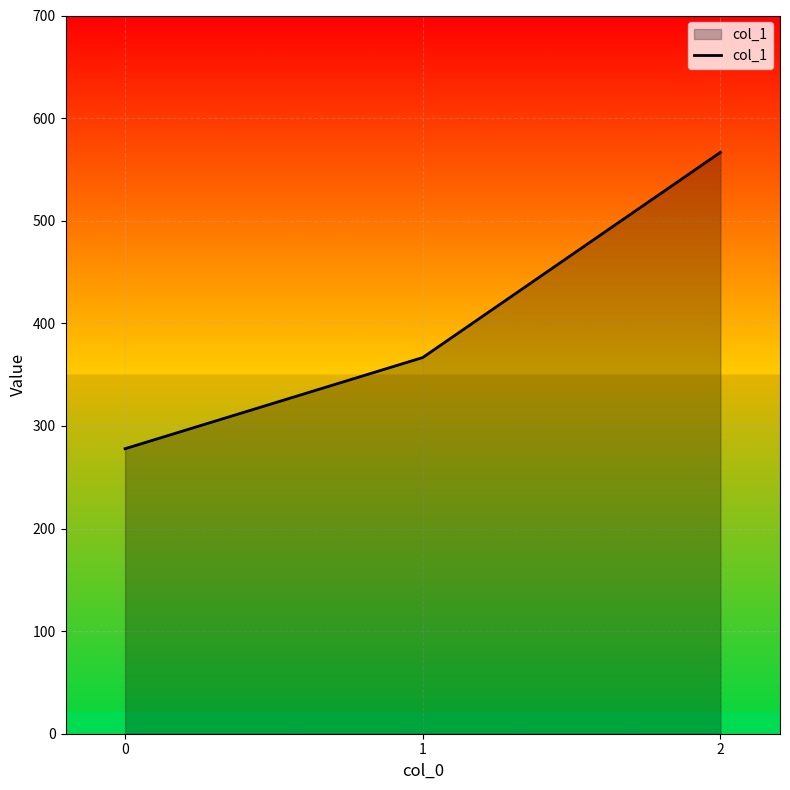

What is the sum of all values?

1211.1